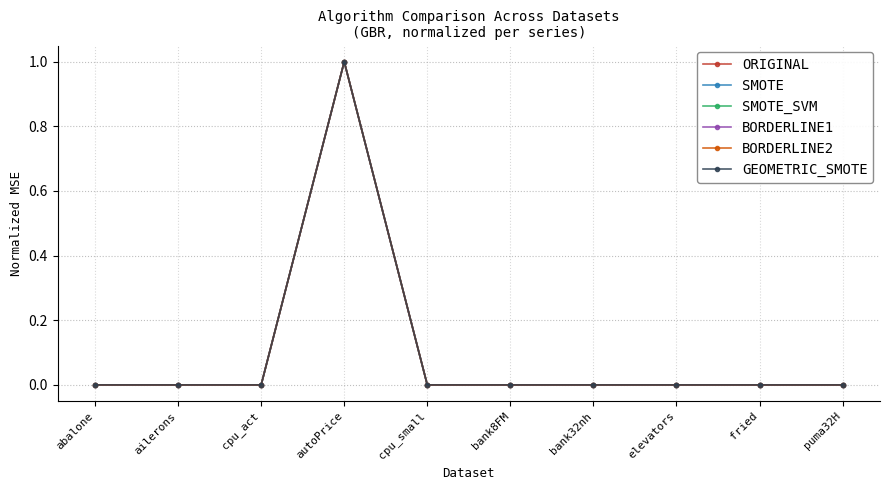

Which category has the highest value in the BORDERLINE1 series?

autoPrice